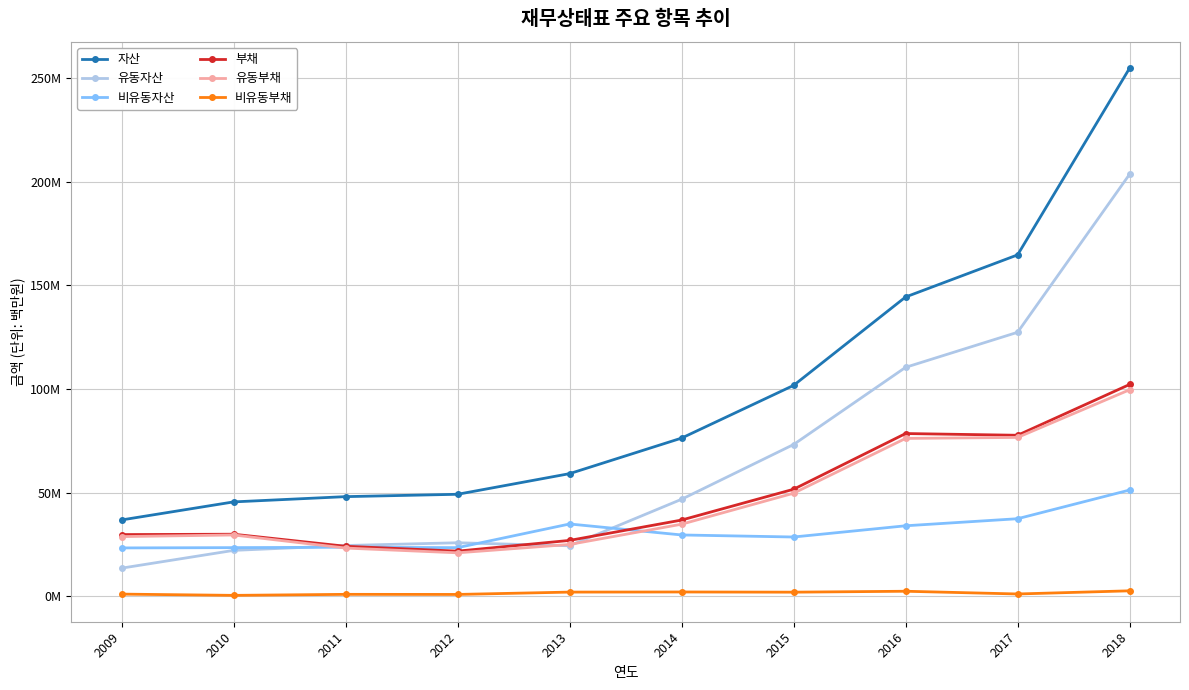

Is it true that 자산 equals 49.2 at 2012?

True